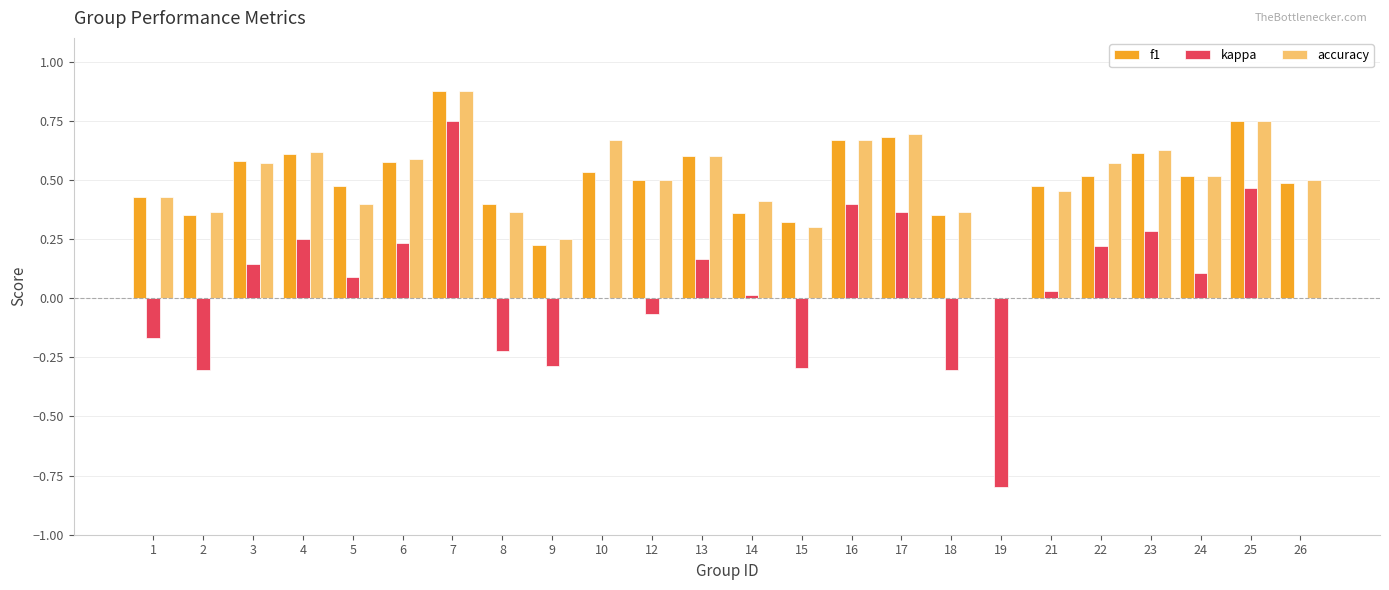

How many data points in f1 are above 0?

23